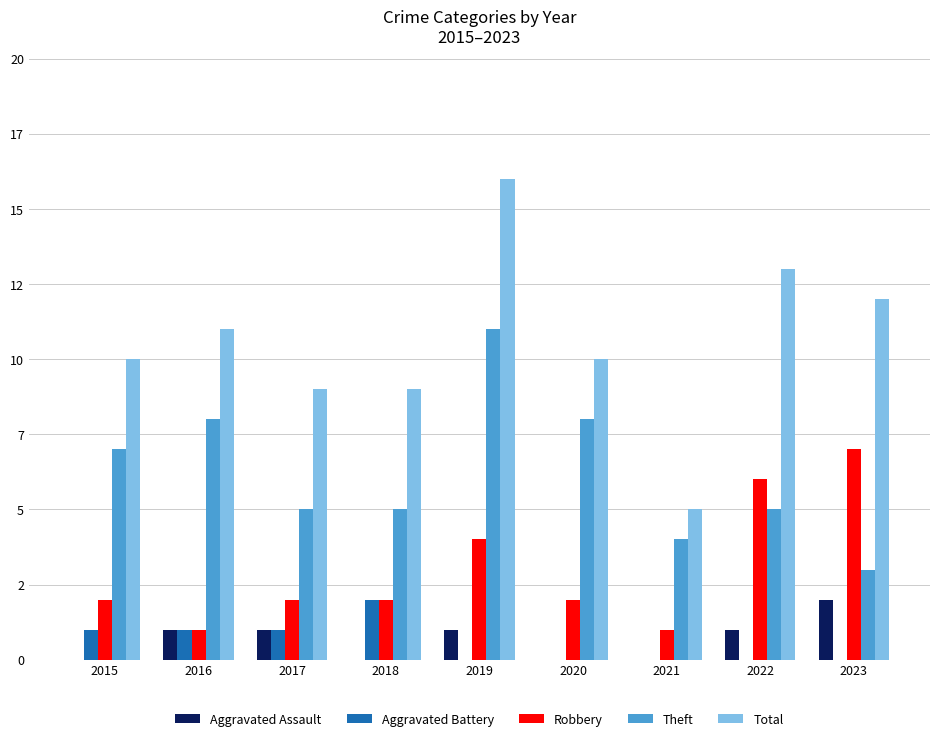

What is the value of the Aggravated Assault bar at the 5th from the left?

1